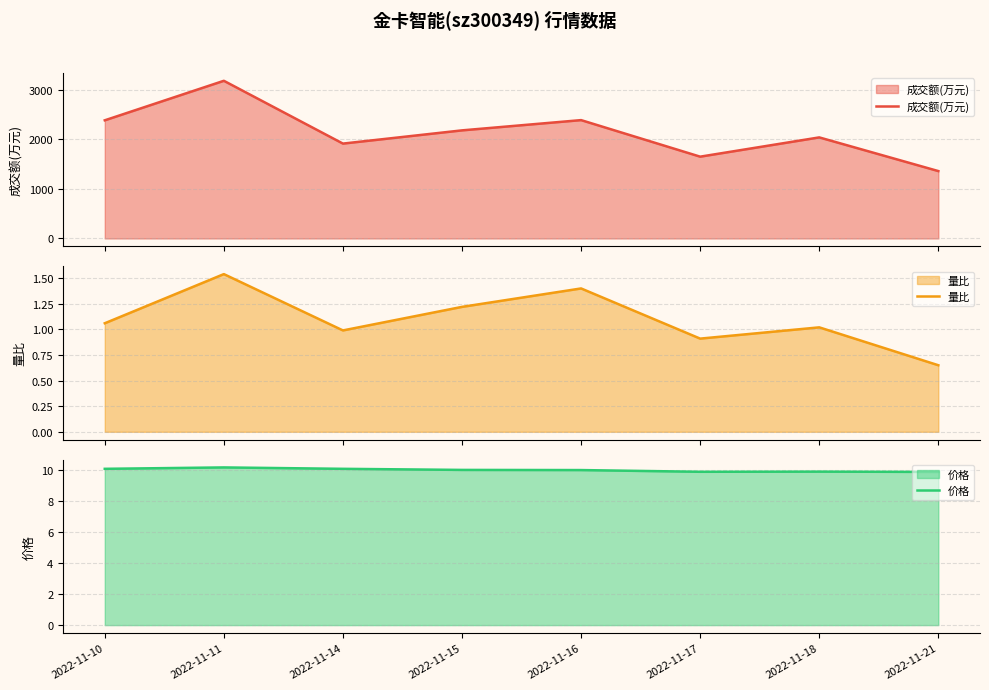

Where is 量比 nearest to the value 1?

2022-11-14